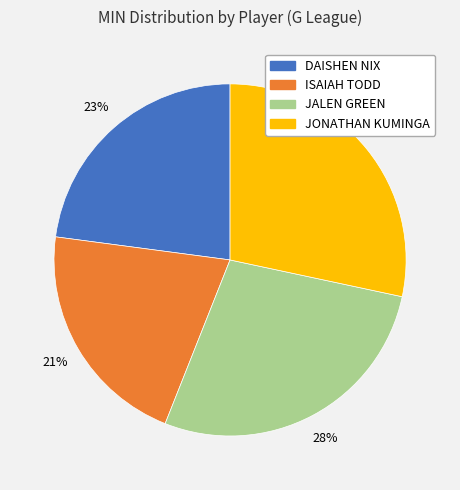

How many segments does this pie chart have?

4